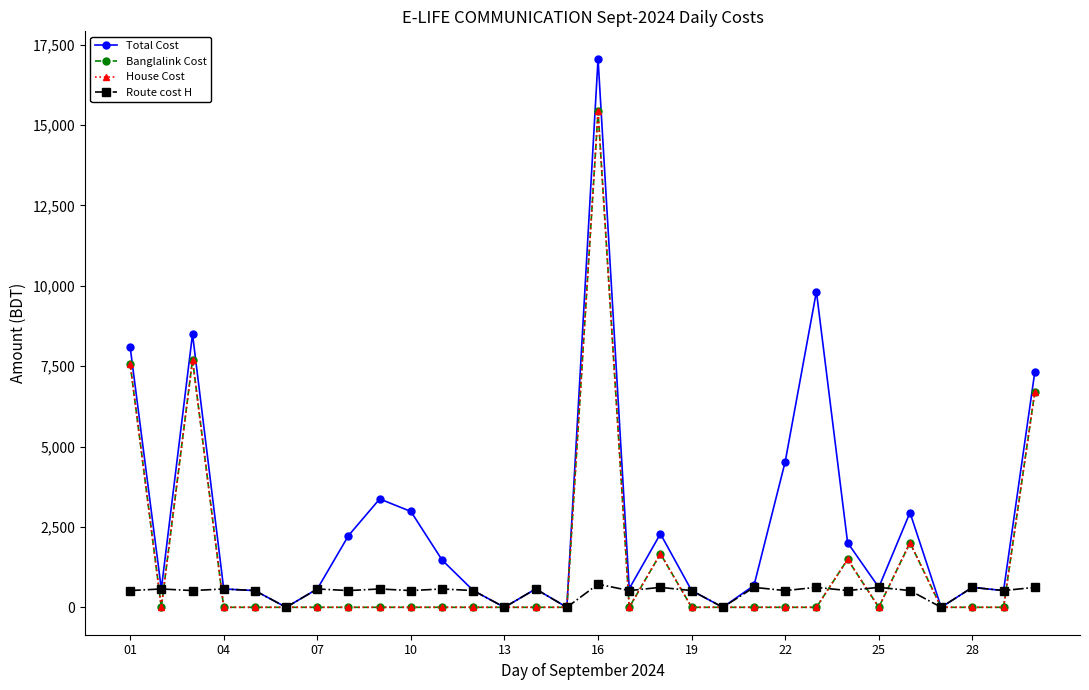

Does the chart have visible grid lines?

No